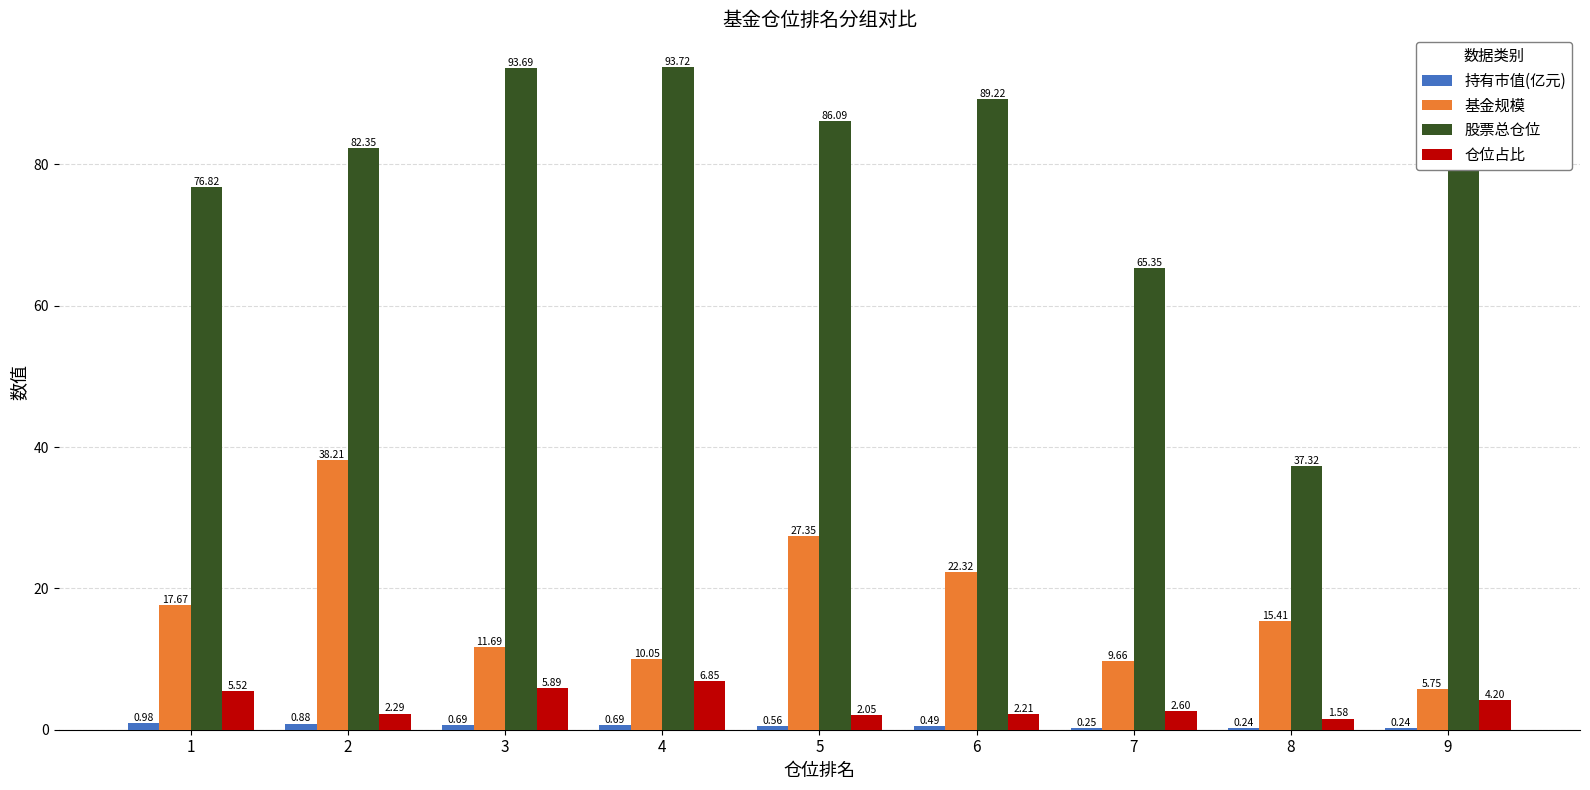

What is the total value across all series at 1?

101.0